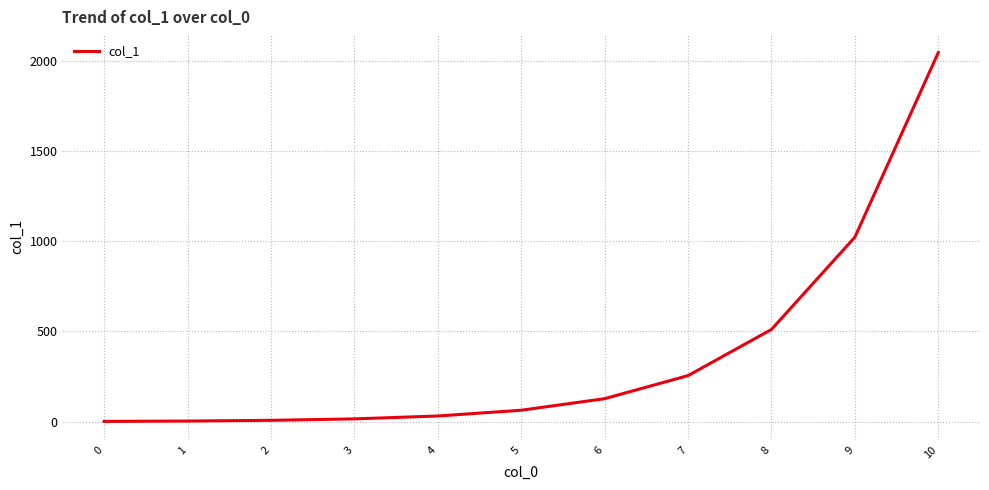

The chart shows a value of 1616 at 9. True or false?

False